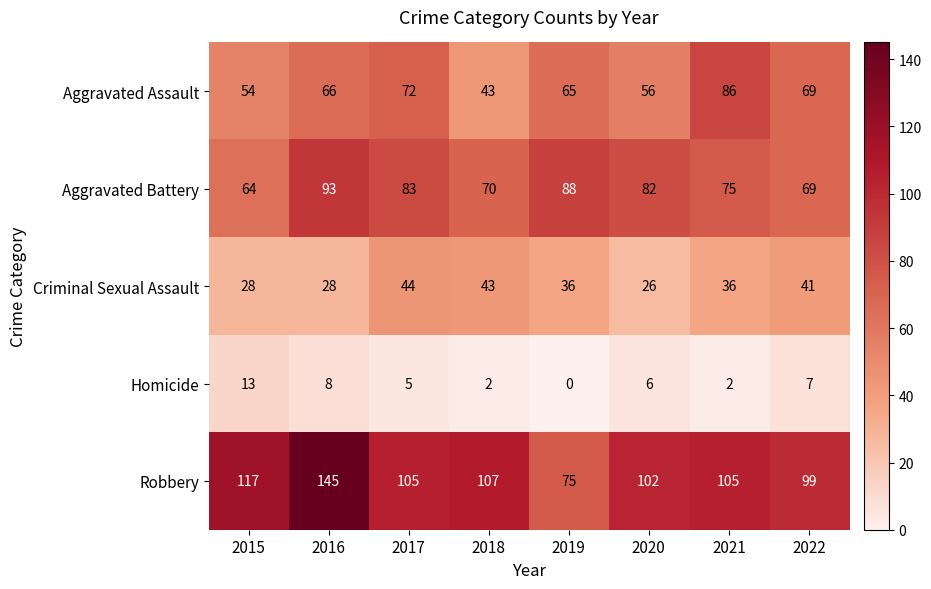

What is the greatest value displayed?

145